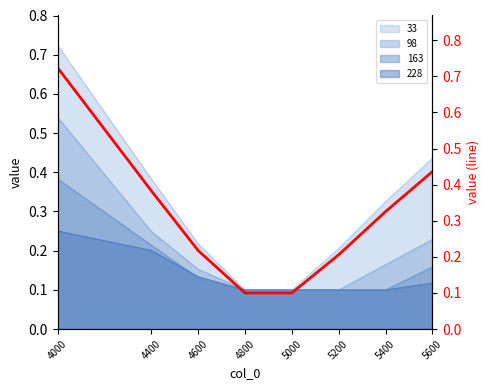

Reading left to right, list all the values displayed in this chart.

0.7	0.4	0.2	0.1	0.1	0.2	0.3	0.4